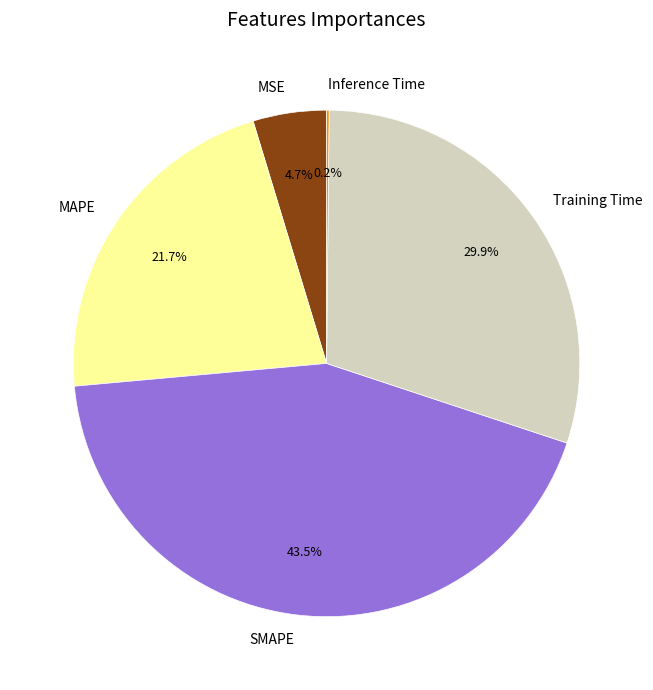

What is the largest slice in the pie chart?

SMAPE